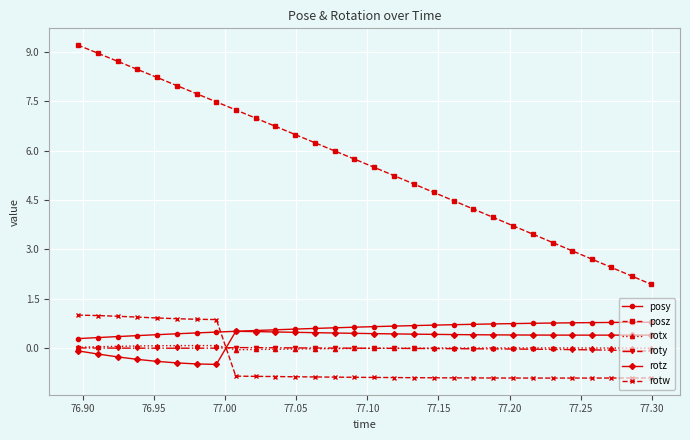

True or false: rotx and rotw intersect in this chart.

True